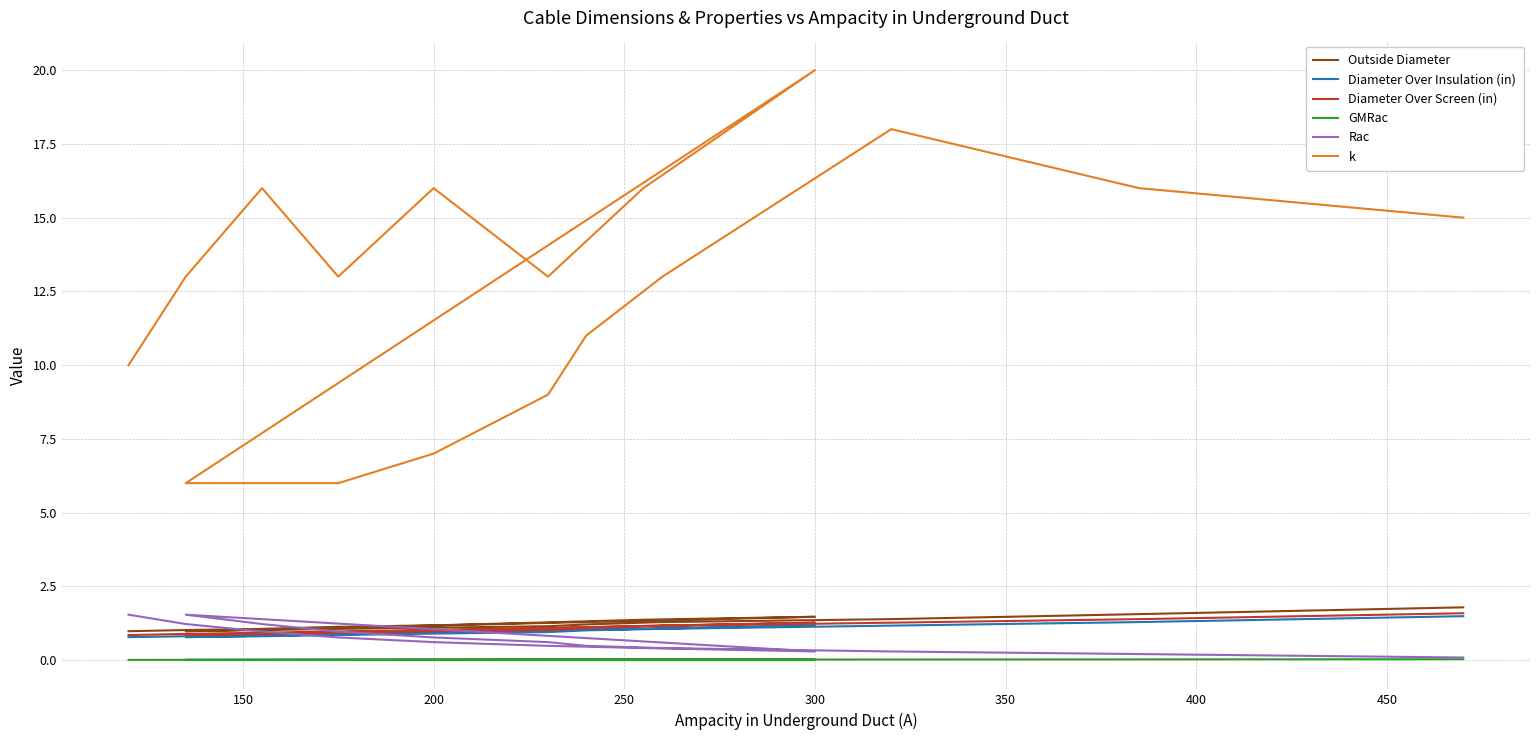

What is the value of the k point at the 8th from the left?

20.0